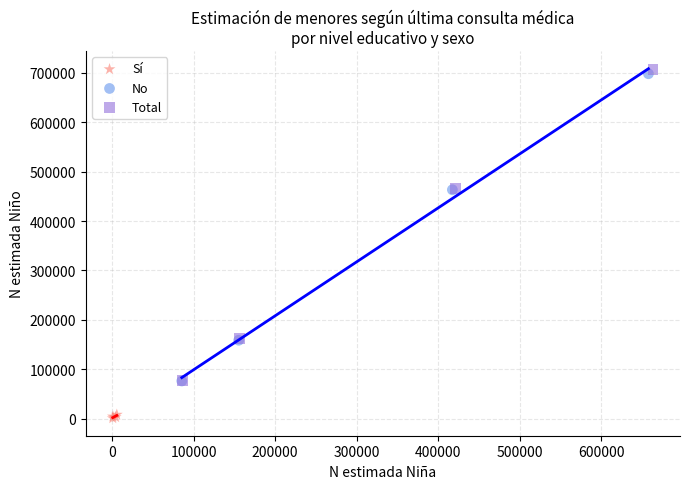

Which series has the widest spread of Y values?

Total